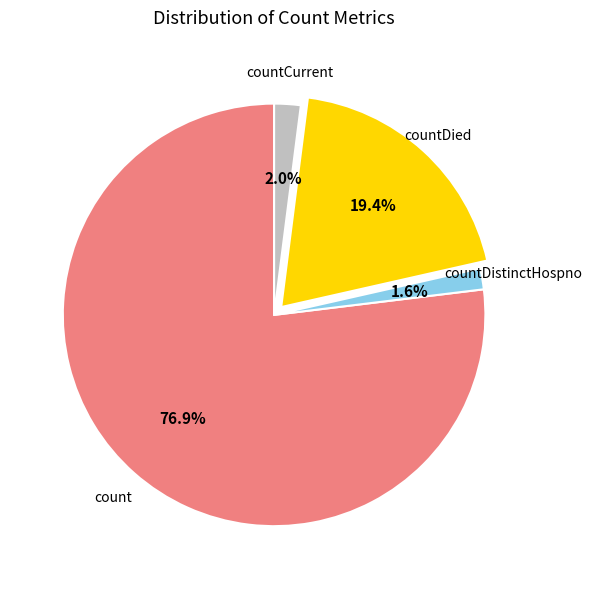

What is the ratio of the value at countDistinctHospno to the value at countCurrent?

0.8